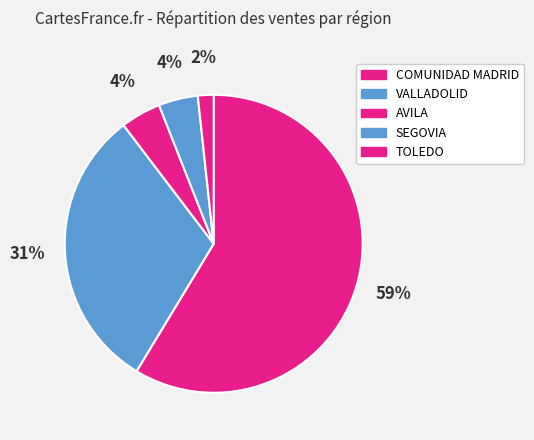

To the nearest percent, what is the combined percentage of AVILA and COMUNIDAD MADRID?

63%